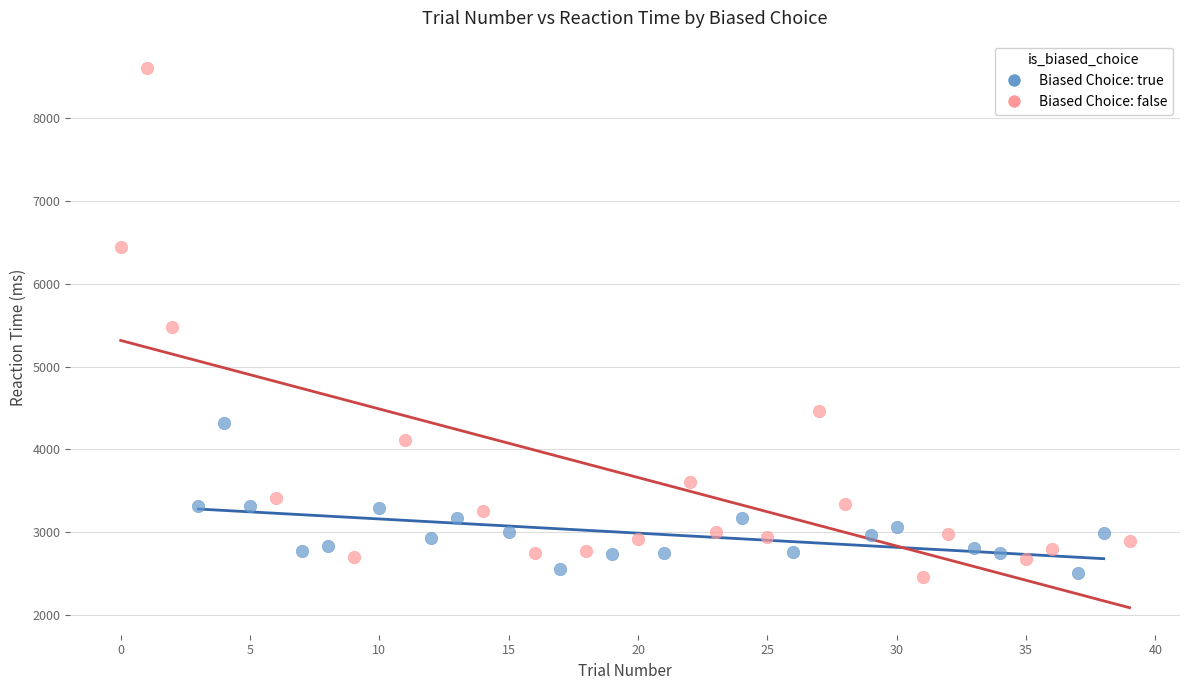

What are all the series names shown in the legend?

Biased Choice: true, Biased Choice: false